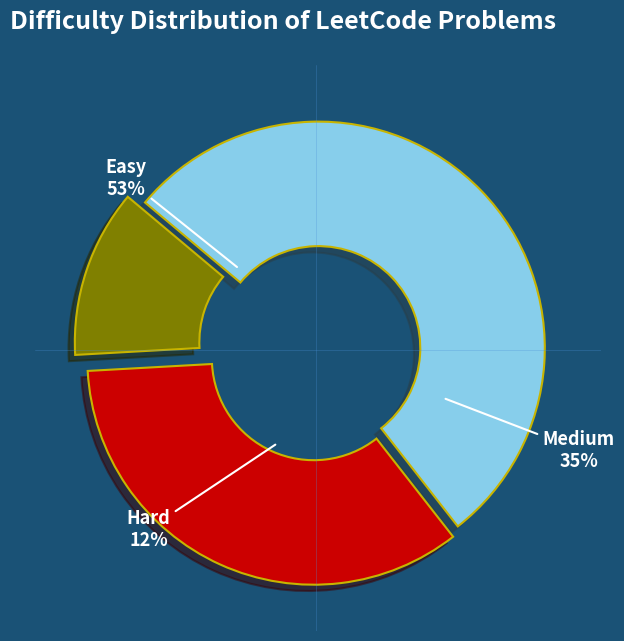

To the nearest percent, what portion does Easy represent?

53%